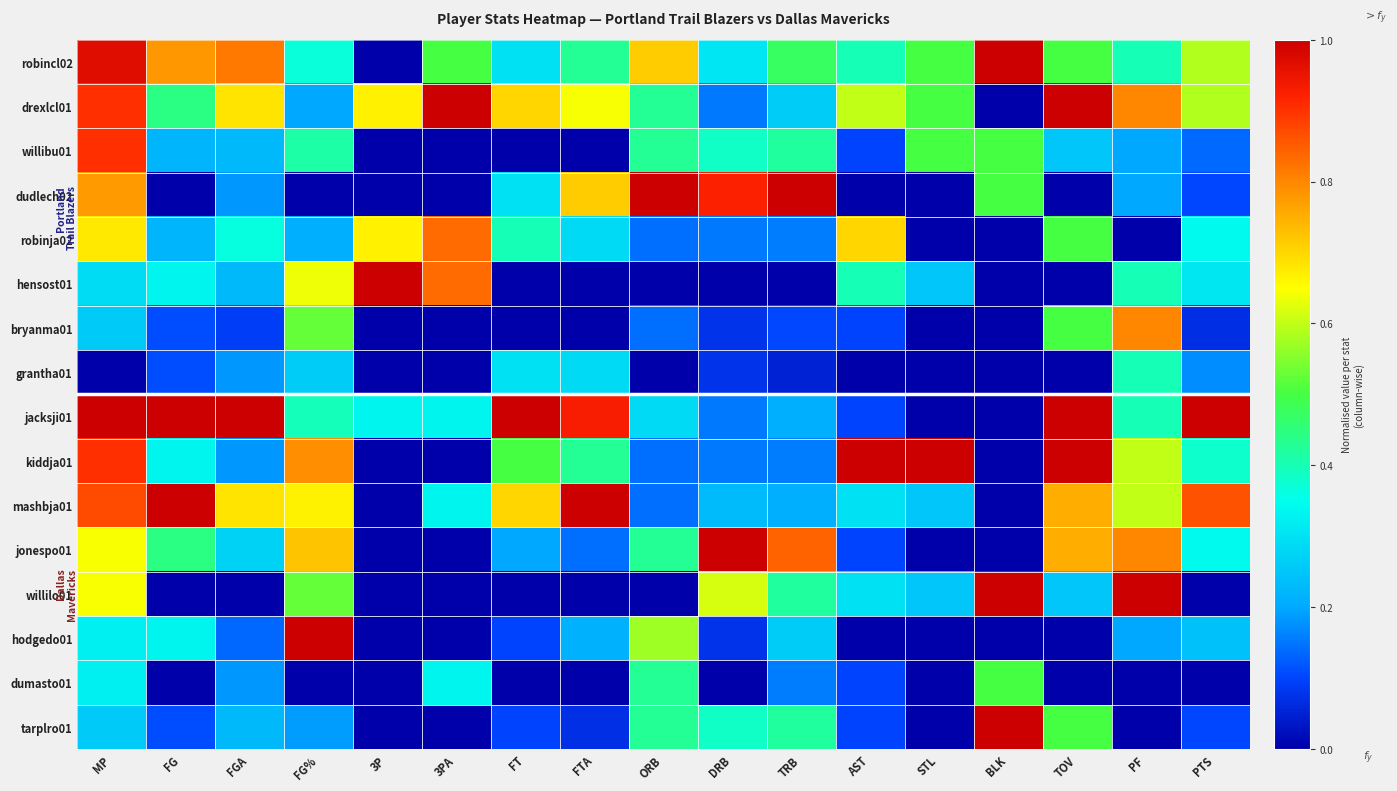

Reading left to right, what are all the values shown in this chart?

robincl02: MP=1.0	FG=0.8	FGA=0.8	FG%=0.4	3P=0.0	3PA=0.5	FT=0.3	FTA=0.4	ORB=0.7	DRB=0.3	TRB=0.5	AST=0.4	STL=0.5	BLK=1.0	TOV=0.5	PF=0.4	PTS=0.6
drexlcl01: MP=0.9	FG=0.4	FGA=0.7	FG%=0.2	3P=0.7	3PA=1.0	FT=0.7	FTA=0.6	ORB=0.4	DRB=0.2	TRB=0.3	AST=0.6	STL=0.5	BLK=0.0	TOV=1.0	PF=0.8	PTS=0.6
willibu01: MP=0.9	FG=0.2	FGA=0.2	FG%=0.4	3P=0.0	3PA=0.0	FT=0.0	FTA=0.0	ORB=0.4	DRB=0.4	TRB=0.4	AST=0.1	STL=0.5	BLK=0.5	TOV=0.2	PF=0.2	PTS=0.1
dudlech02: MP=0.8	FG=0.0	FGA=0.2	FG%=0.0	3P=0.0	3PA=0.0	FT=0.3	FTA=0.7	ORB=1.0	DRB=0.9	TRB=1.0	AST=0.0	STL=0.0	BLK=0.5	TOV=0.0	PF=0.2	PTS=0.1
robinja02: MP=0.7	FG=0.2	FGA=0.4	FG%=0.2	3P=0.7	3PA=0.8	FT=0.4	FTA=0.3	ORB=0.1	DRB=0.2	TRB=0.2	AST=0.7	STL=0.0	BLK=0.0	TOV=0.5	PF=0.0	PTS=0.3
hensost01: MP=0.3	FG=0.3	FGA=0.2	FG%=0.6	3P=1.0	3PA=0.8	FT=0.0	FTA=0.0	ORB=0.0	DRB=0.0	TRB=0.0	AST=0.4	STL=0.2	BLK=0.0	TOV=0.0	PF=0.4	PTS=0.3
bryanma01: MP=0.3	FG=0.1	FGA=0.1	FG%=0.5	3P=0.0	3PA=0.0	FT=0.0	FTA=0.0	ORB=0.1	DRB=0.1	TRB=0.1	AST=0.1	STL=0.0	BLK=0.0	TOV=0.5	PF=0.8	PTS=0.1
grantha01: MP=0.0	FG=0.1	FGA=0.2	FG%=0.3	3P=0.0	3PA=0.0	FT=0.3	FTA=0.3	ORB=0.0	DRB=0.1	TRB=0.1	AST=0.0	STL=0.0	BLK=0.0	TOV=0.0	PF=0.4	PTS=0.2
jacksji01: MP=1.0	FG=1.0	FGA=1.0	FG%=0.4	3P=0.3	3PA=0.3	FT=1.0	FTA=0.9	ORB=0.3	DRB=0.2	TRB=0.2	AST=0.1	STL=0.0	BLK=0.0	TOV=1.0	PF=0.4	PTS=1.0
kiddja01: MP=0.9	FG=0.3	FGA=0.2	FG%=0.8	3P=0.0	3PA=0.0	FT=0.5	FTA=0.4	ORB=0.1	DRB=0.2	TRB=0.2	AST=1.0	STL=1.0	BLK=0.0	TOV=1.0	PF=0.6	PTS=0.4
mashbja01: MP=0.9	FG=1.0	FGA=0.7	FG%=0.7	3P=0.0	3PA=0.3	FT=0.7	FTA=1.0	ORB=0.1	DRB=0.2	TRB=0.2	AST=0.3	STL=0.2	BLK=0.0	TOV=0.8	PF=0.6	PTS=0.9
jonespo01: MP=0.6	FG=0.4	FGA=0.3	FG%=0.7	3P=0.0	3PA=0.0	FT=0.2	FTA=0.1	ORB=0.4	DRB=1.0	TRB=0.8	AST=0.1	STL=0.0	BLK=0.0	TOV=0.8	PF=0.8	PTS=0.3
willilo01: MP=0.6	FG=0.0	FGA=0.0	FG%=0.5	3P=0.0	3PA=0.0	FT=0.0	FTA=0.0	ORB=0.0	DRB=0.6	TRB=0.4	AST=0.3	STL=0.2	BLK=1.0	TOV=0.2	PF=1.0	PTS=0.0
hodgedo01: MP=0.3	FG=0.3	FGA=0.1	FG%=1.0	3P=0.0	3PA=0.0	FT=0.1	FTA=0.2	ORB=0.6	DRB=0.1	TRB=0.3	AST=0.0	STL=0.0	BLK=0.0	TOV=0.0	PF=0.2	PTS=0.2
dumasto01: MP=0.3	FG=0.0	FGA=0.2	FG%=0.0	3P=0.0	3PA=0.3	FT=0.0	FTA=0.0	ORB=0.4	DRB=0.0	TRB=0.2	AST=0.1	STL=0.0	BLK=0.5	TOV=0.0	PF=0.0	PTS=0.0
tarplro01: MP=0.3	FG=0.1	FGA=0.2	FG%=0.2	3P=0.0	3PA=0.0	FT=0.1	FTA=0.1	ORB=0.4	DRB=0.4	TRB=0.4	AST=0.1	STL=0.0	BLK=1.0	TOV=0.5	PF=0.0	PTS=0.1